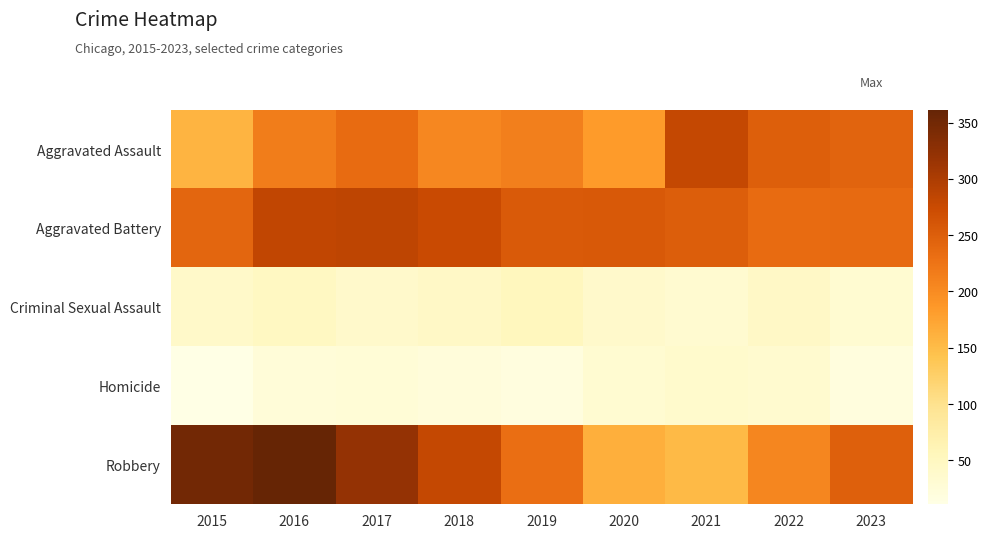

How many distinct data groups are displayed?

5